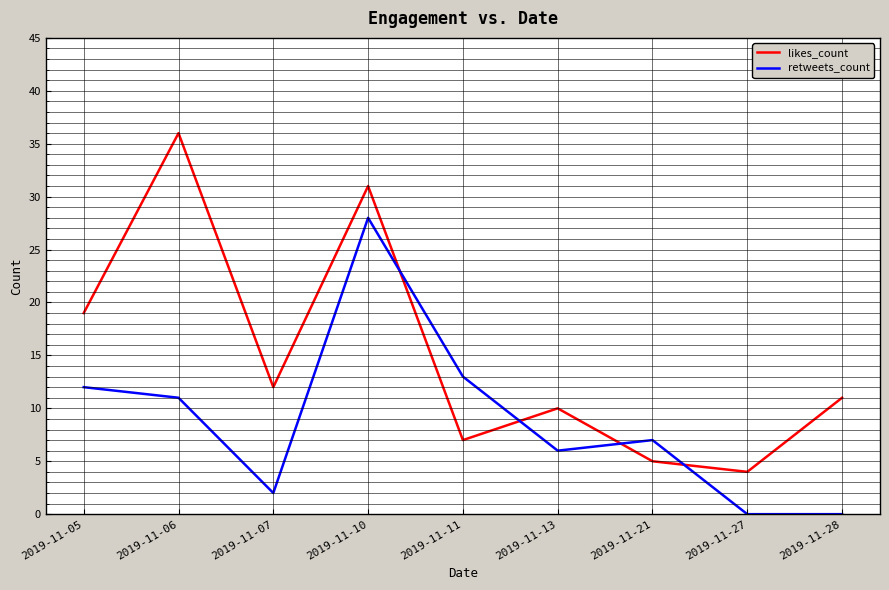

Reading right to left, transcribe all the data shown in this chart.

likes_count: 11	4	5	10	7	31	12	36	19
retweets_count: 0	0	7	6	13	28	2	11	12